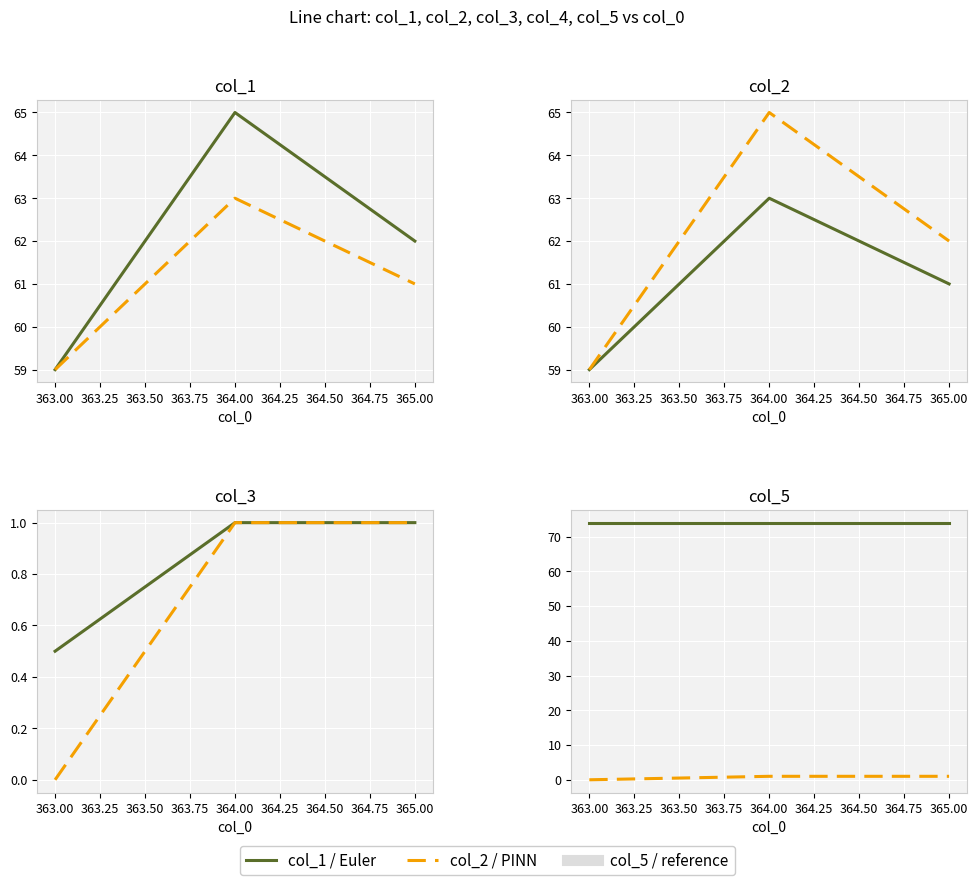

Is this an area chart (filled region under the line)?

No